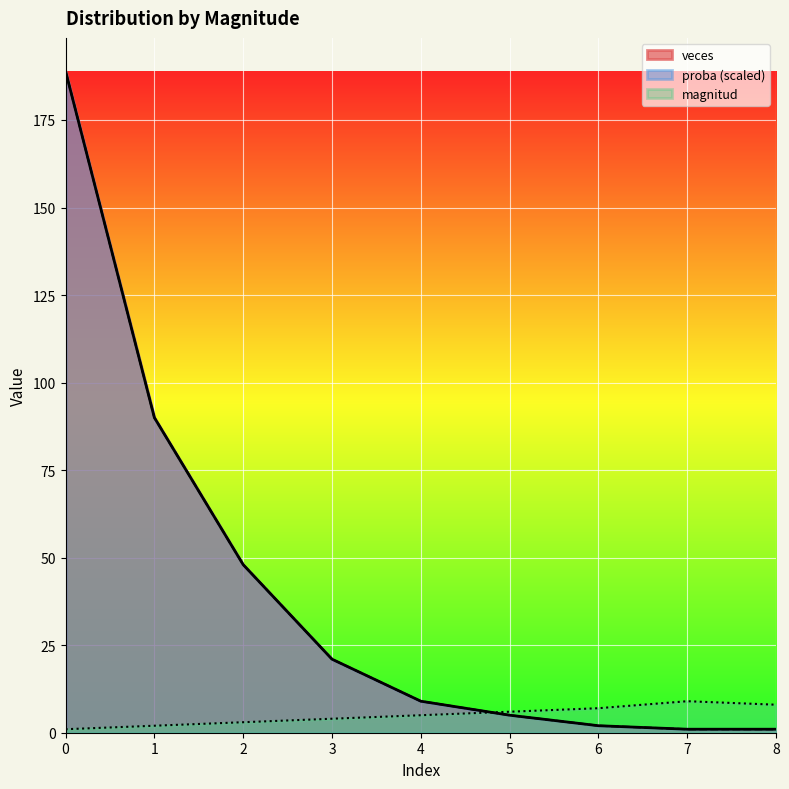

Which category has the highest value in the magnitud series?

7